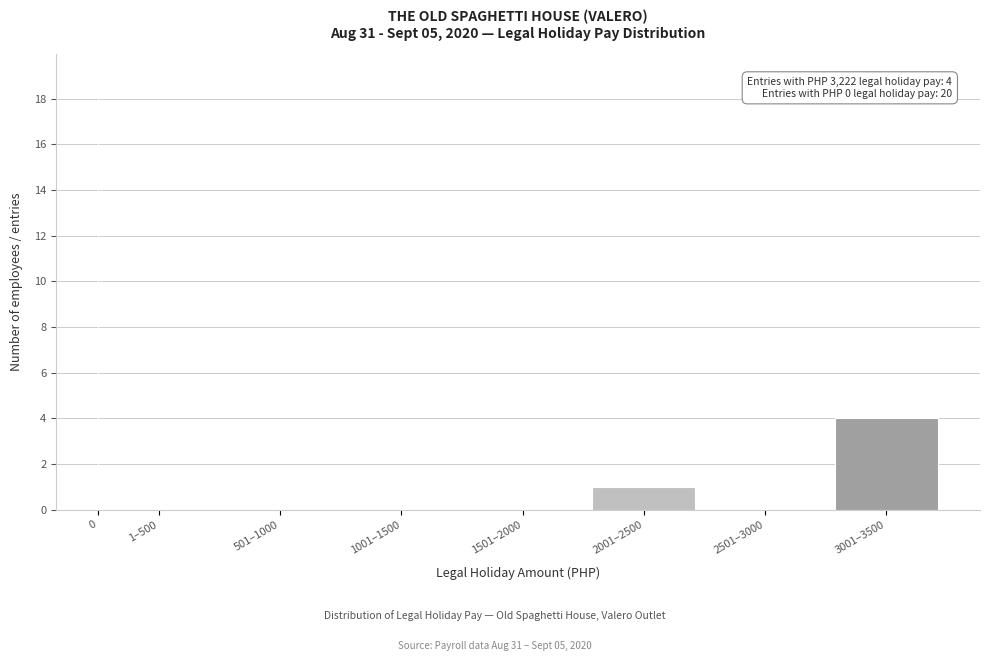

Reading right to left, what are all the values shown in this chart?

3001–3500=4	2501–3000=0	2001–2500=1	1501–2000=0	1001–1500=0	501–1000=0	1–500=0	0=19